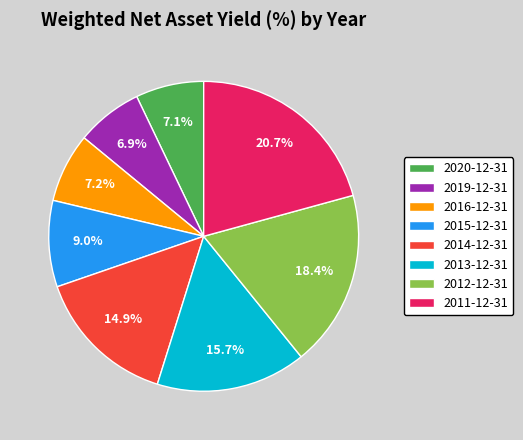

Between 2014-12-31 and 2011-12-31, which is larger?

2011-12-31